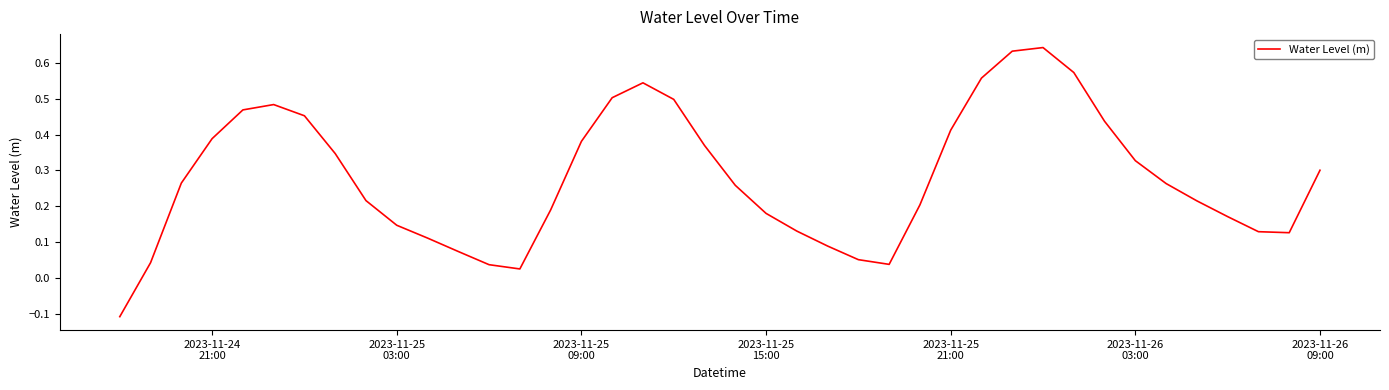

Count the number of categories in the chart.

40